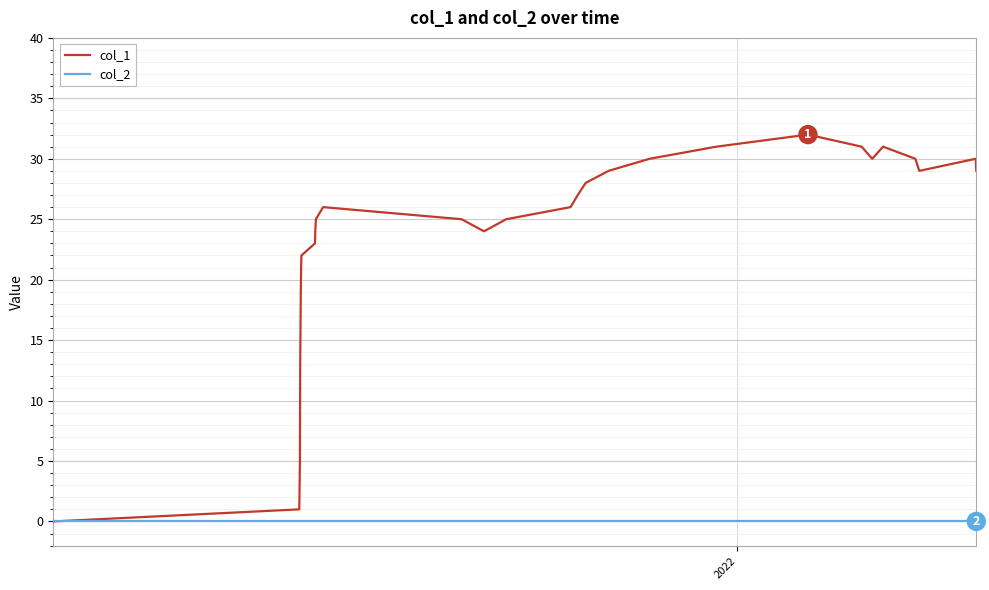

Which series has the widest spread of values?

col_1